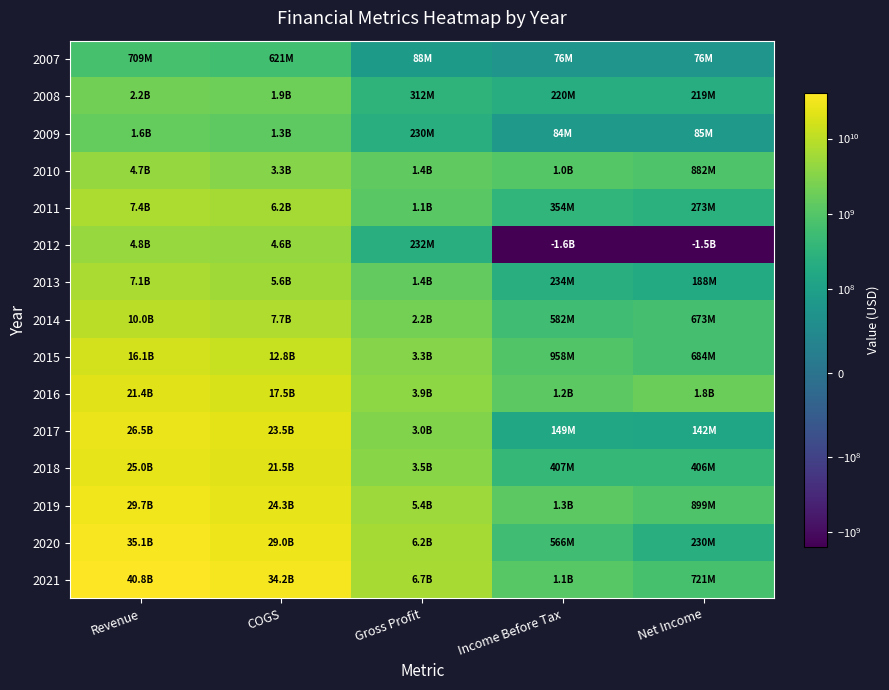

At Gross Profit, list the series in order from largest to smallest.

2021, 2020, 2019, 2016, 2018, 2015, 2017, 2014, 2013, 2010, 2011, 2008, 2012, 2009, 2007